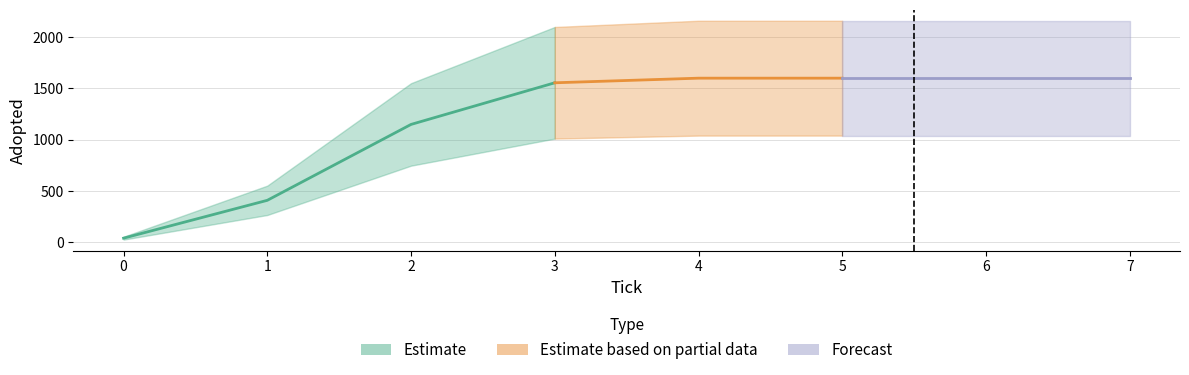

What is the minimum value shown in the chart?

40